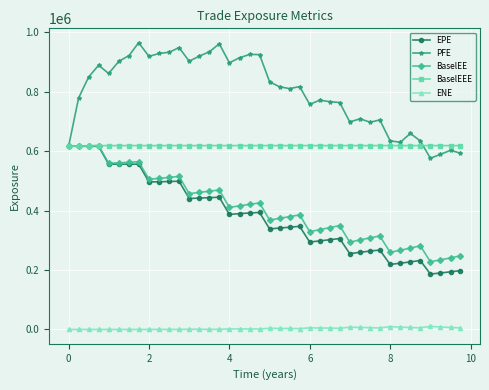

What is the value of the EPE point at the 24th from the left?

347151.0